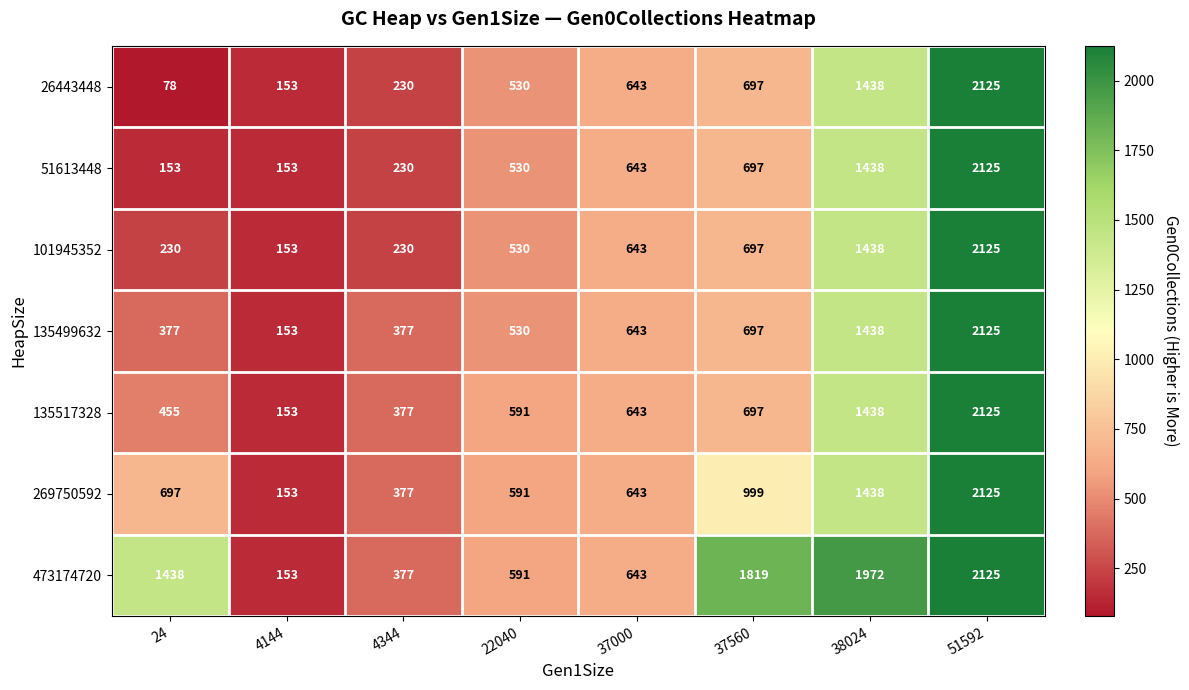

At how many categories does at least one series exceed 1521?

3